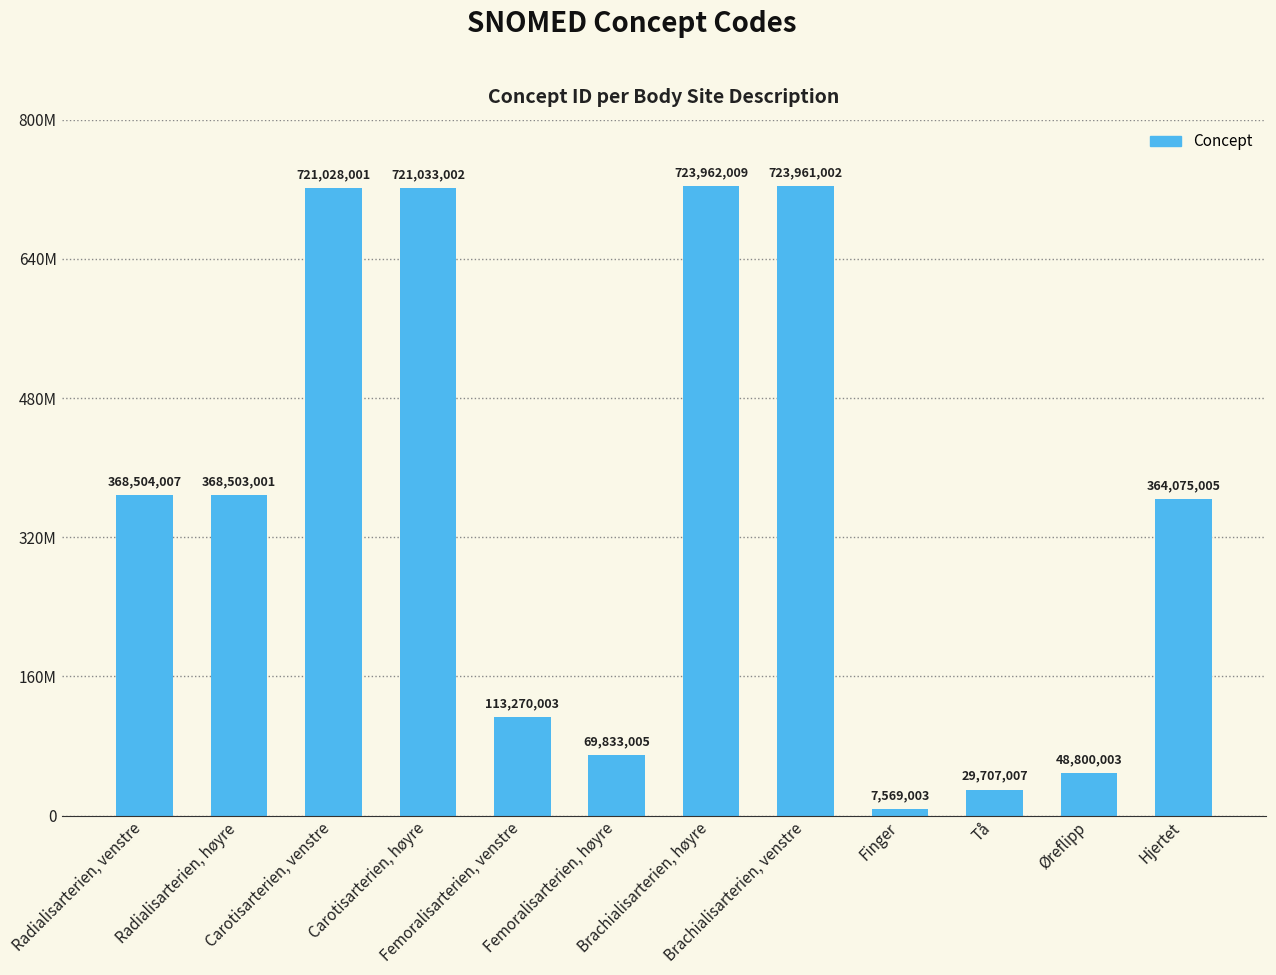

What is the value of the 6th bar from the left?

69833005